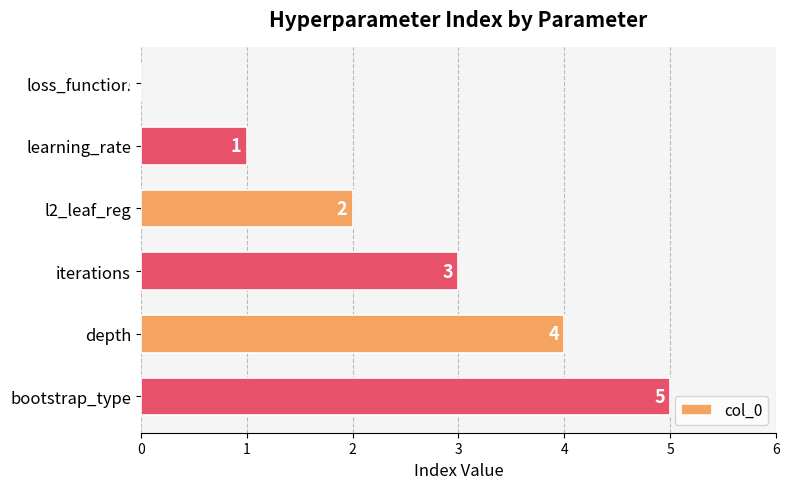

What is the maximum value shown in the chart?

5